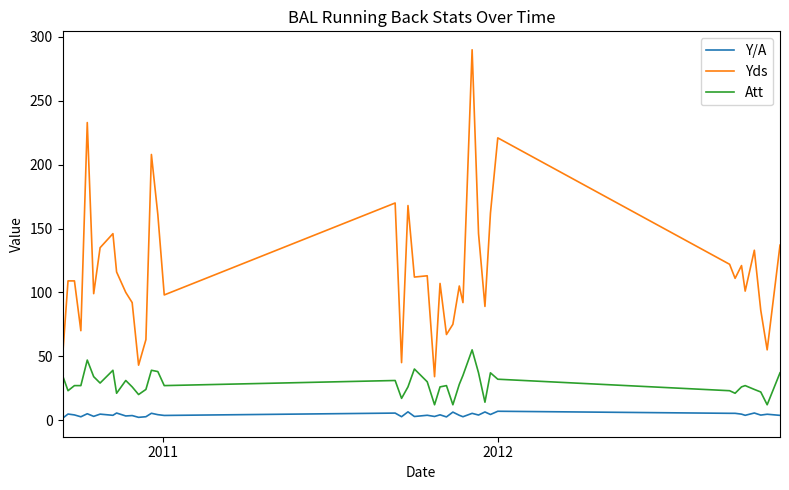

Rank the series by their average value, from highest to lowest.

Yds, Att, Y/A